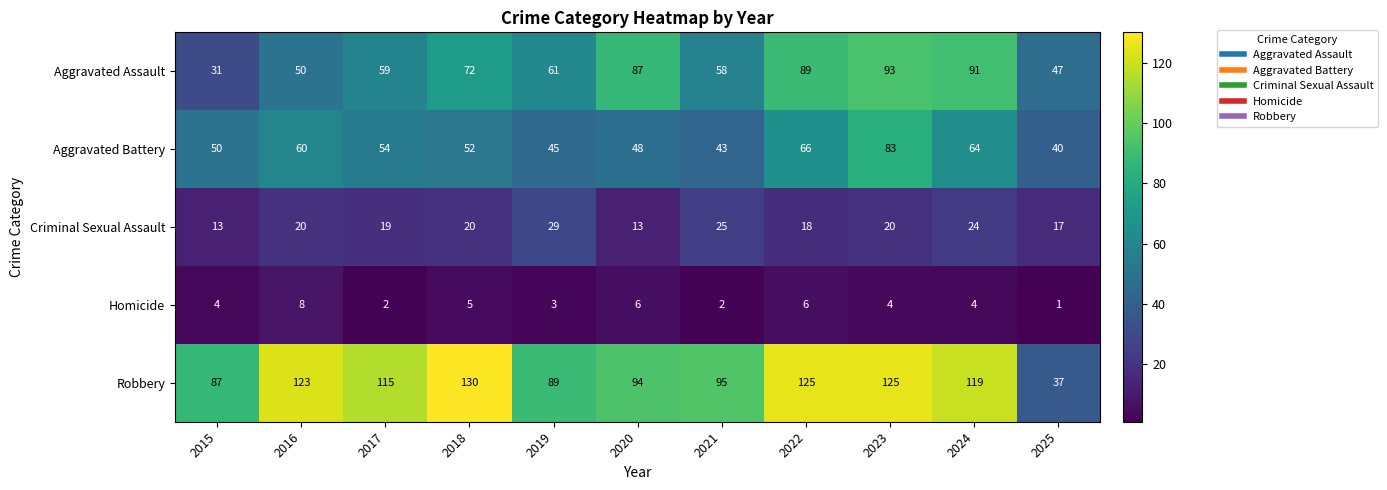

What is the total value across all series at 2018?

279